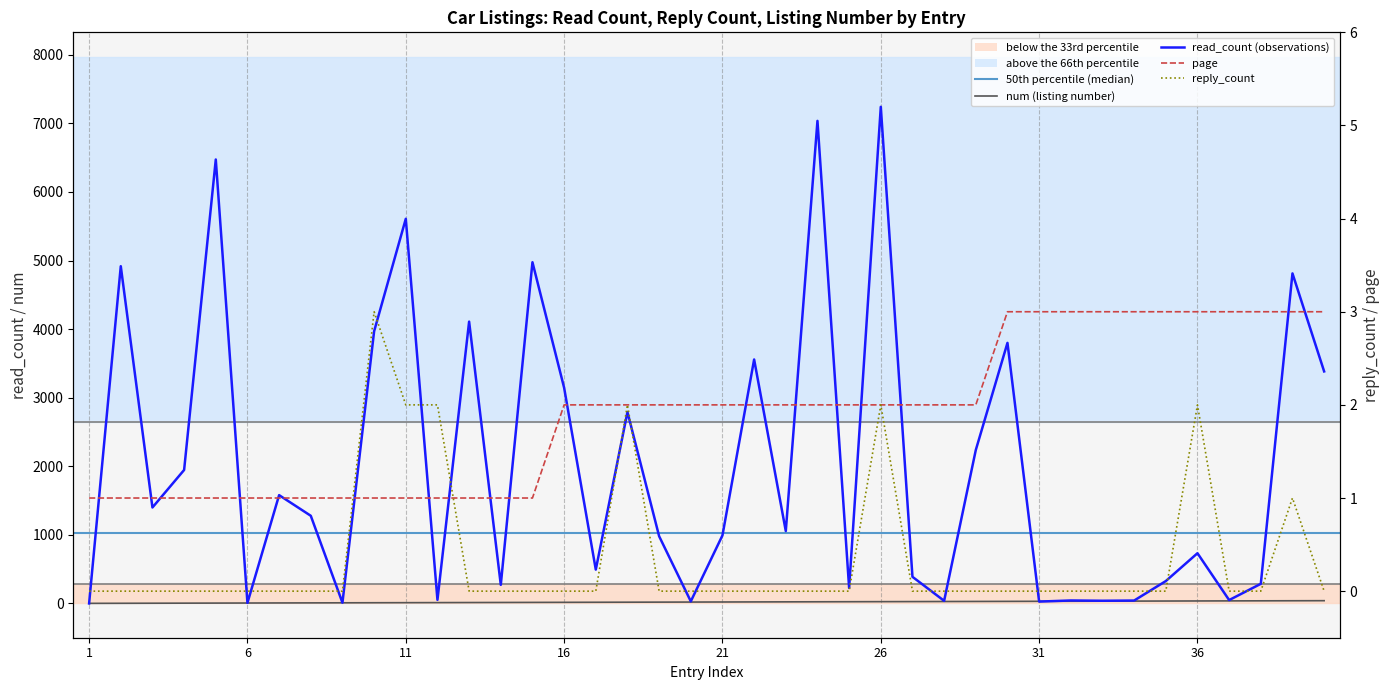

Where do page and read_count first cross each other?

1 and 2